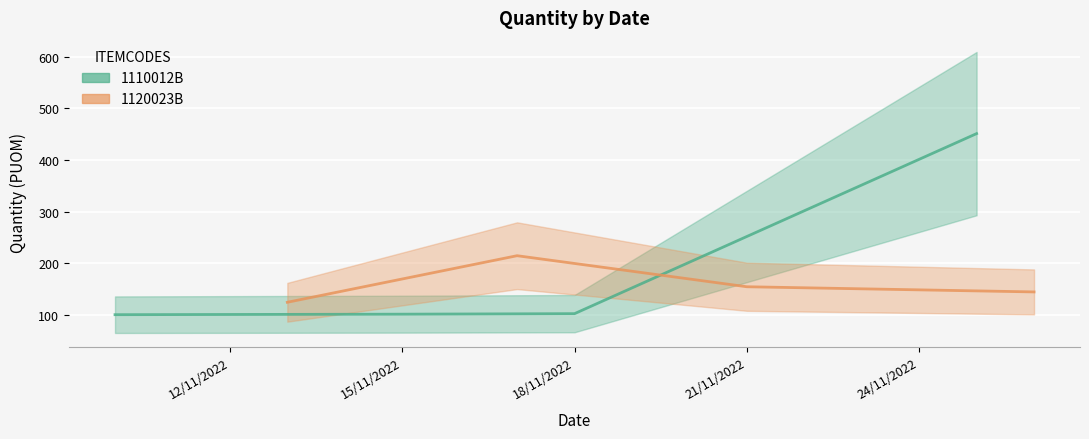

What is the greatest value displayed?

451